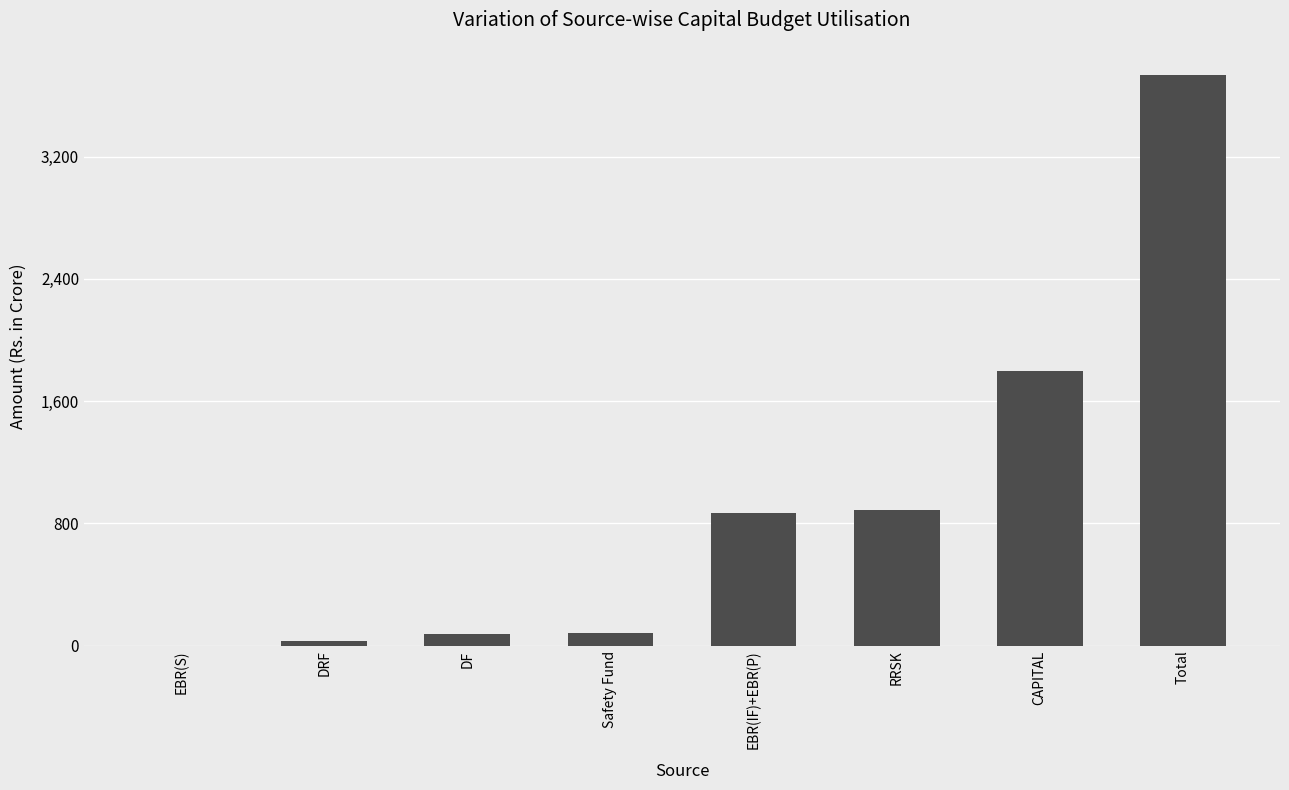

Between CAPITAL and Safety Fund, which is larger?

CAPITAL